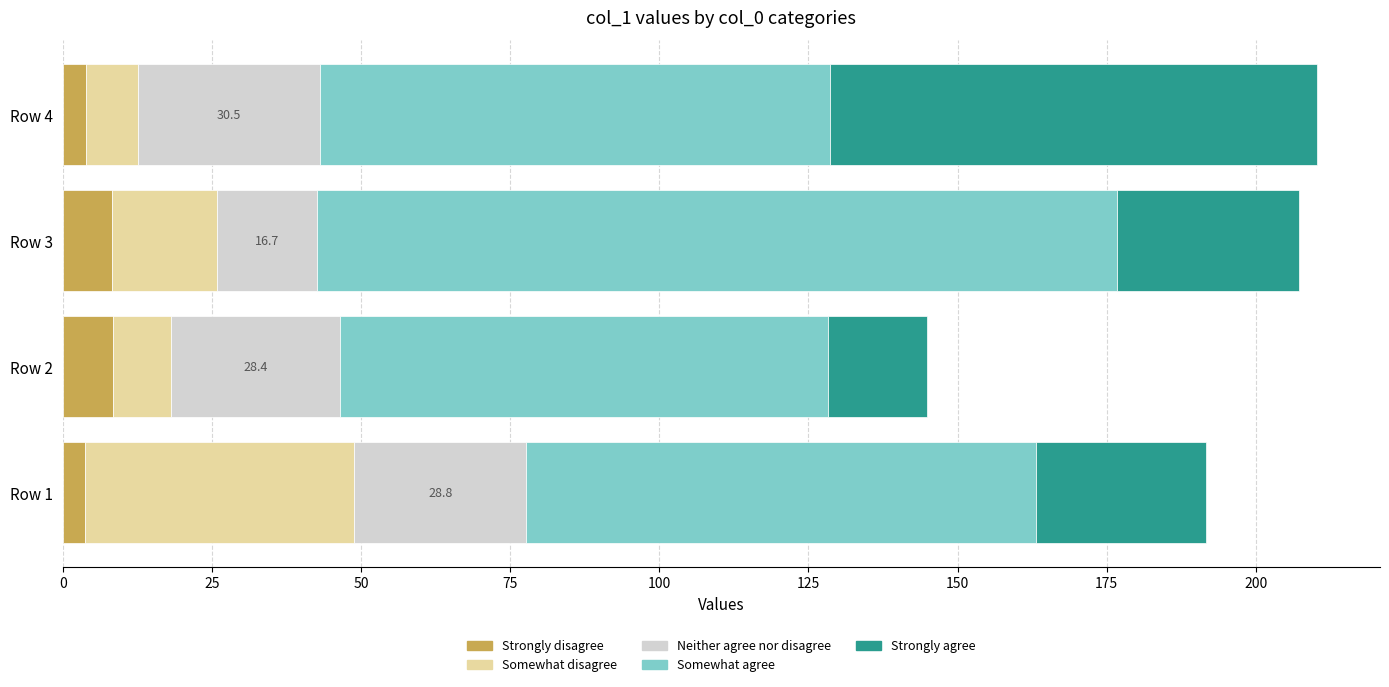

What is the maximum value for Strongly disagree?

8.4